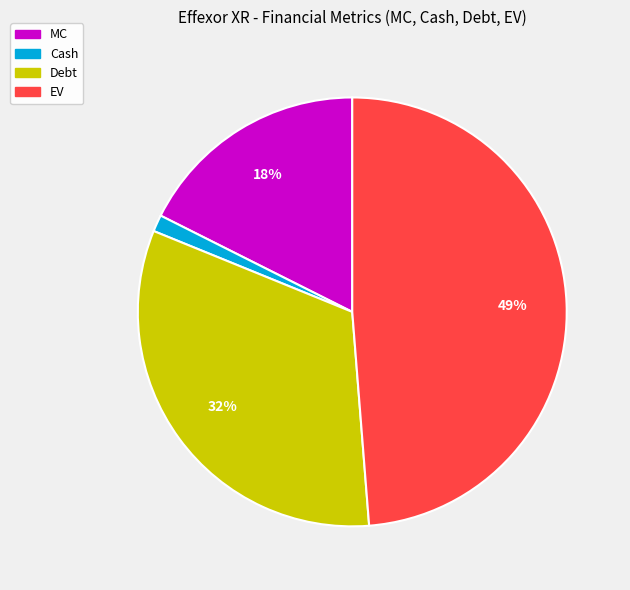

How many slices are in this pie chart?

4